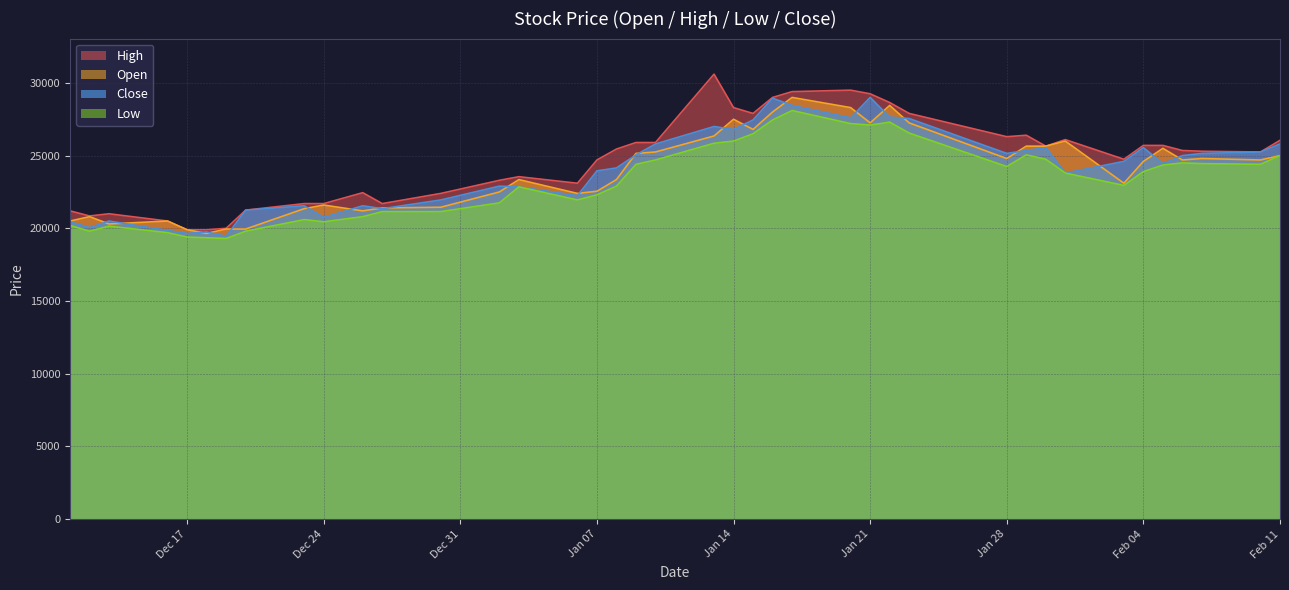

What is the minimum value shown in the chart?

19300